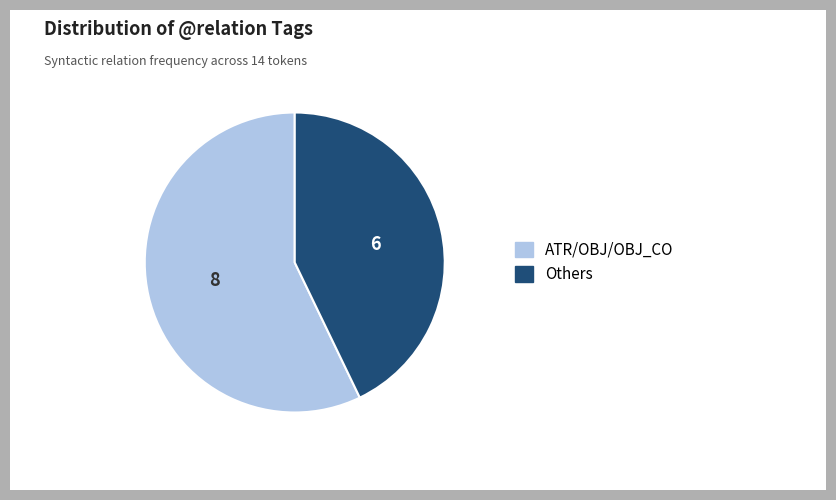

Which category has the smallest portion of the pie?

Others